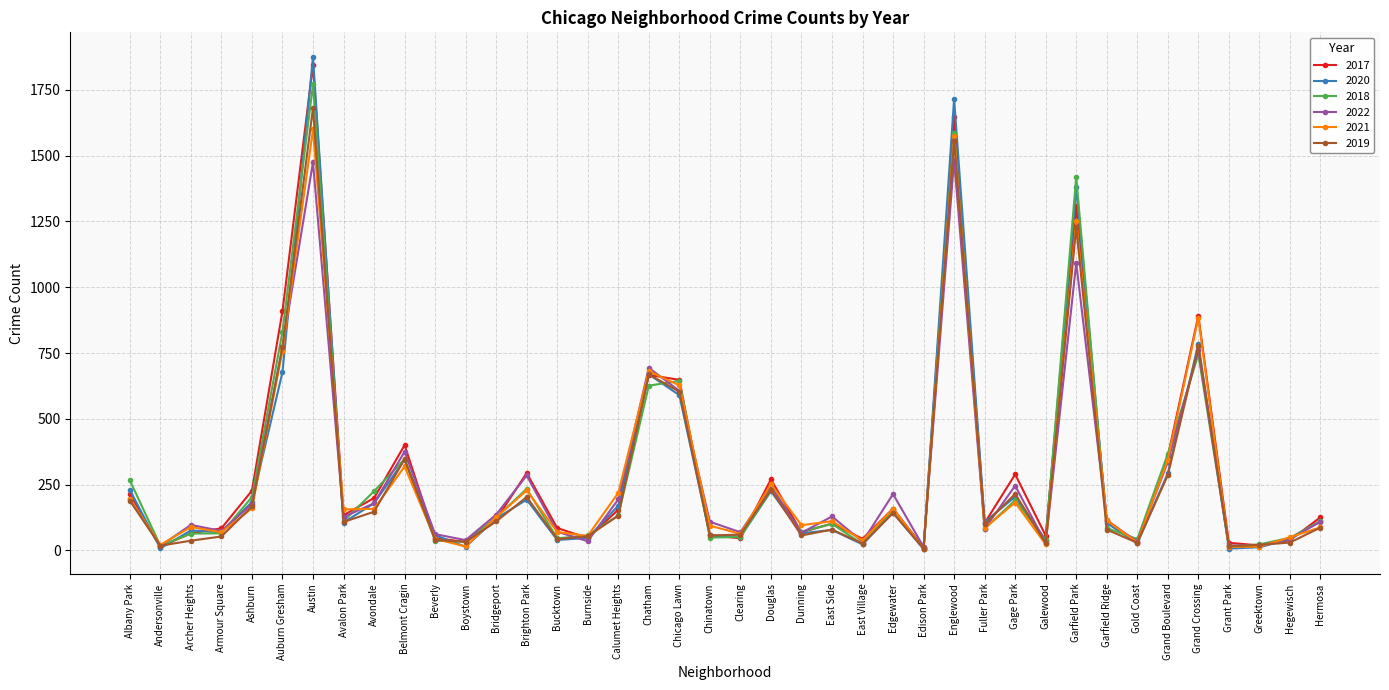

What is the label of the 12th point from the left?

Boystown